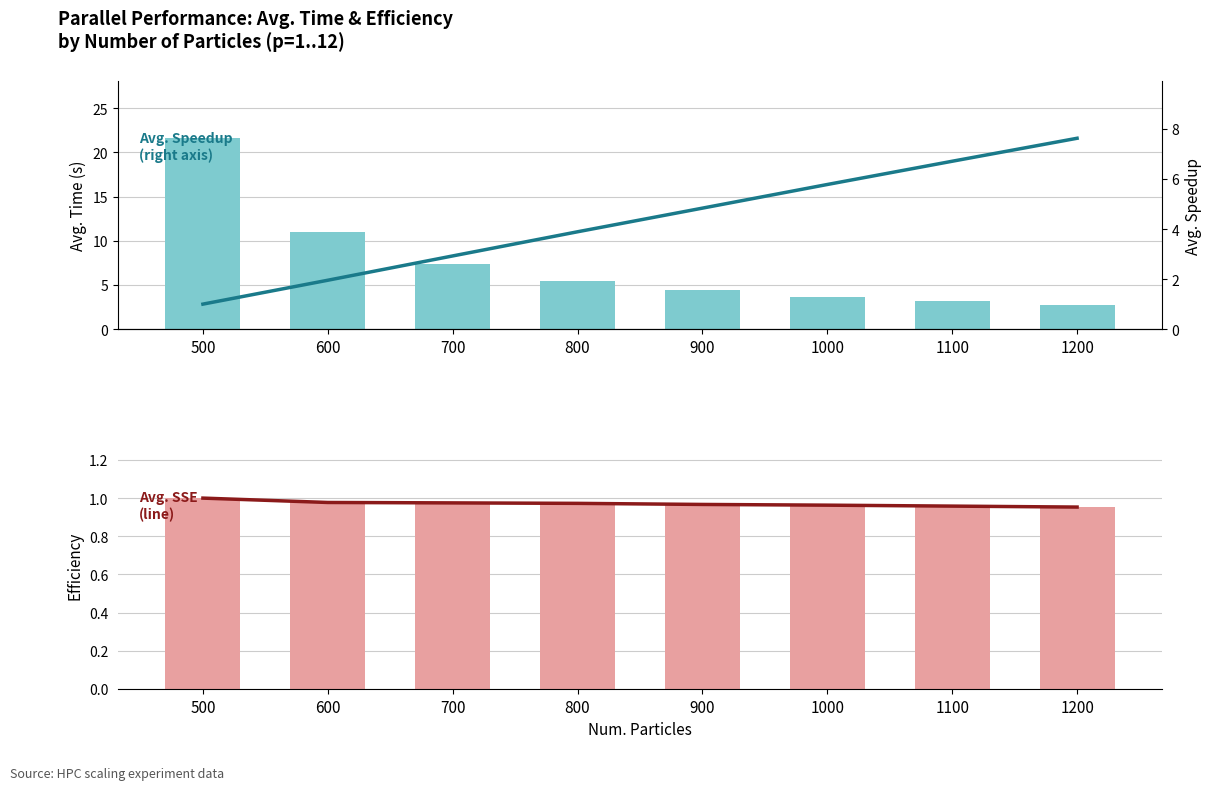

What is the approximate value of Avg. Efficienza at 600?

1.0